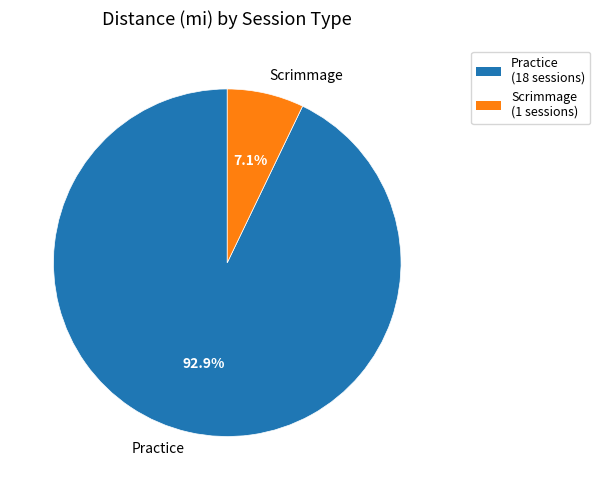

To the nearest percent, what is the combined percentage of Scrimmage and Practice?

100%